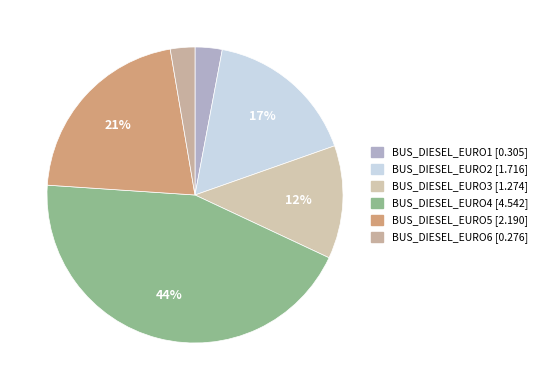

To the nearest percent, what is the average slice percentage?

17%